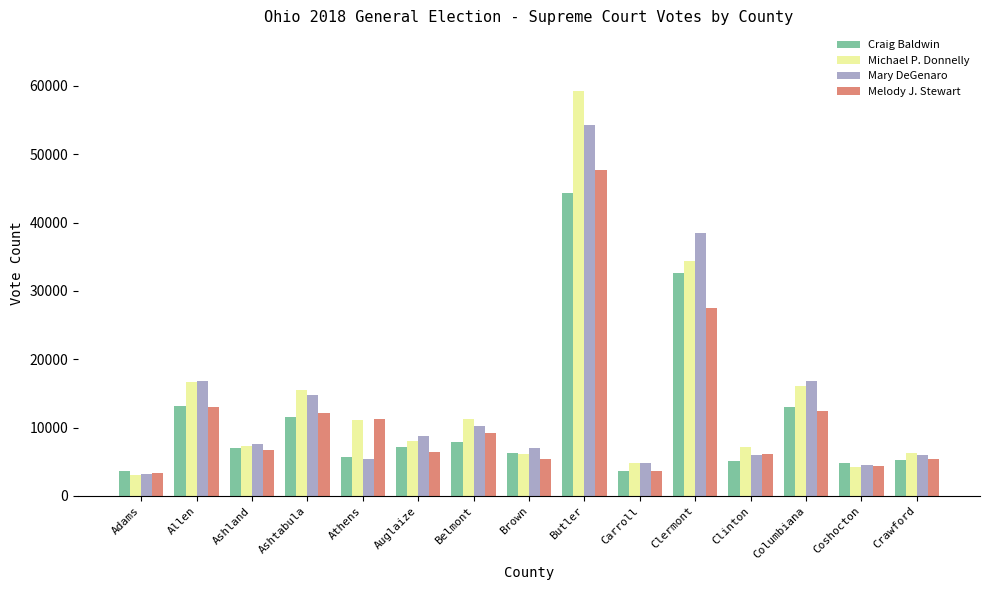

Read the Michael P. Donnelly value at Coshocton, to the nearest 50.

4300